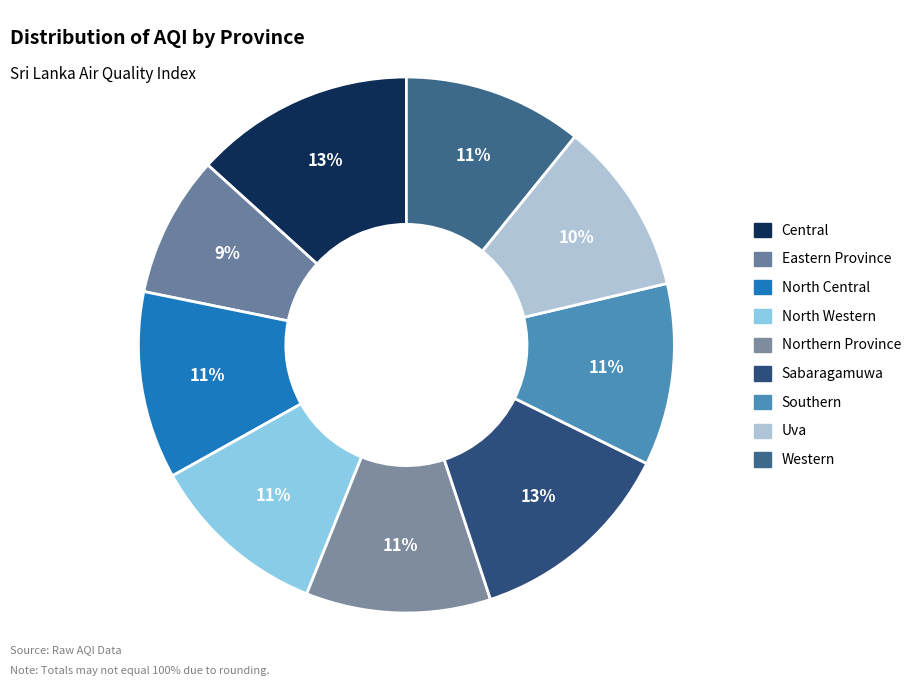

How many slices are in this pie chart?

9